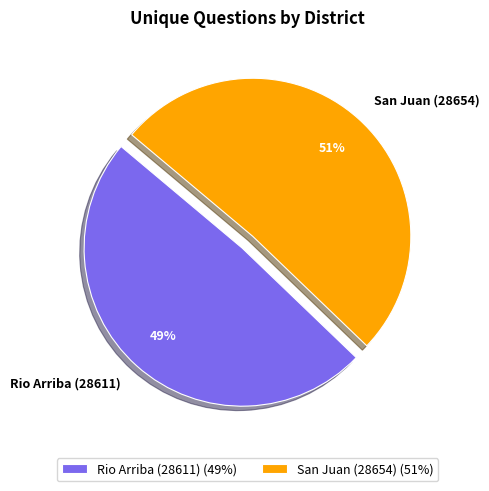

The Rio Arriba (28611) slice represents 49% of the pie. True or false?

True